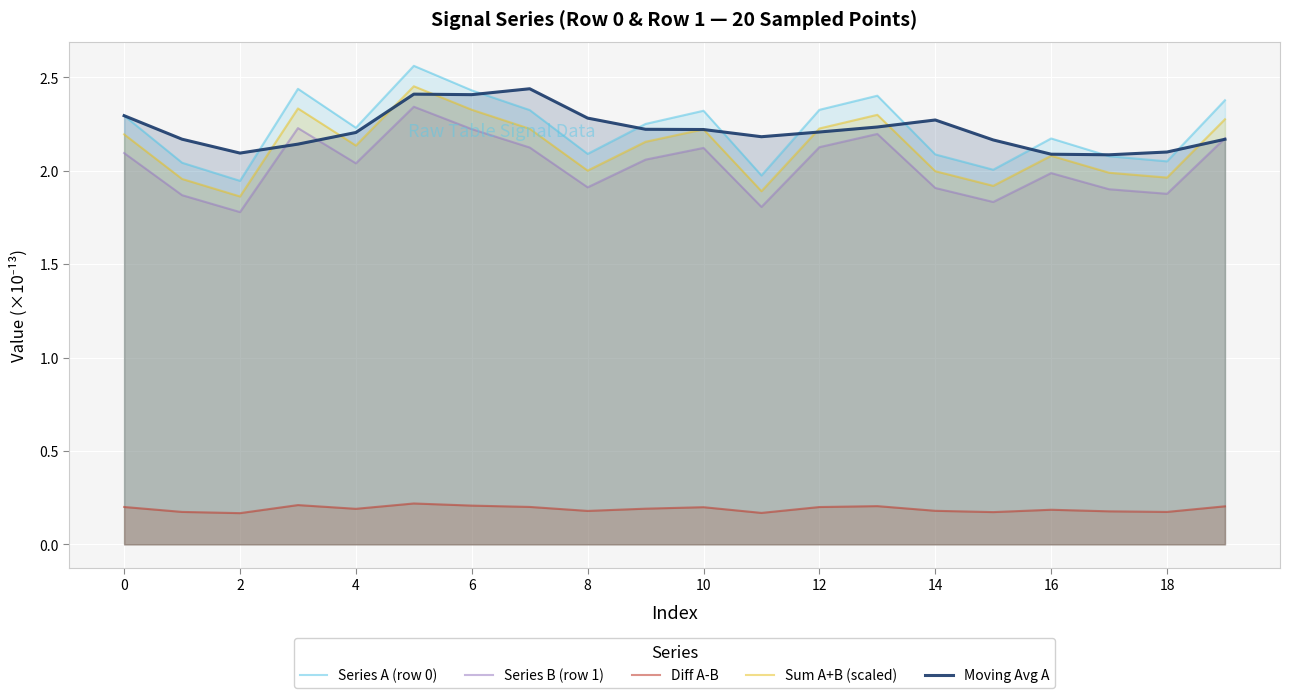

Which category has the lowest value in the Series B (row 1) series?

2